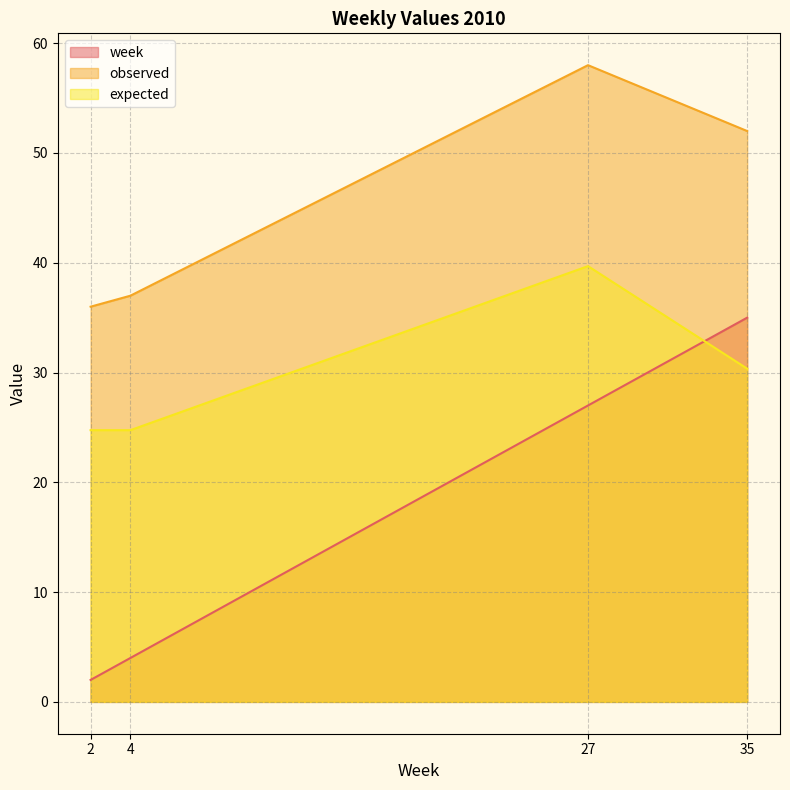

What is the difference between the highest and lowest values at 2010?

34.0